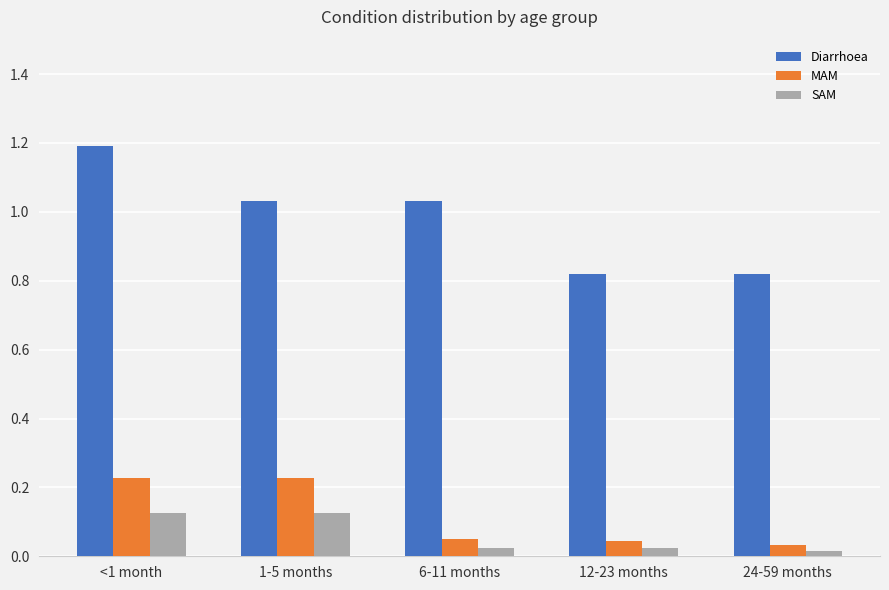

What is the total value across all series at 6-11 months?

1.1